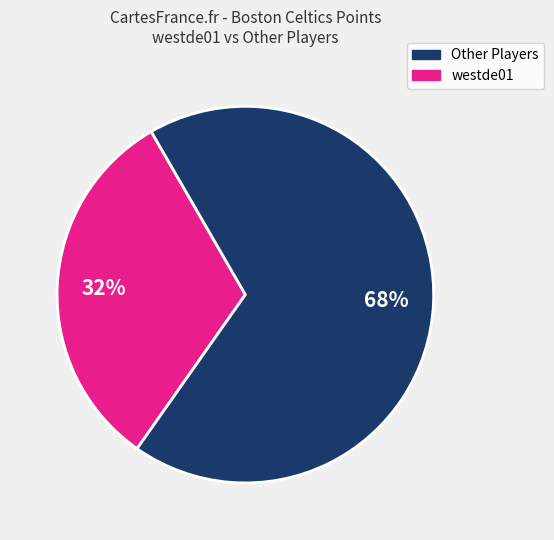

Does any single category account for the majority?

Yes